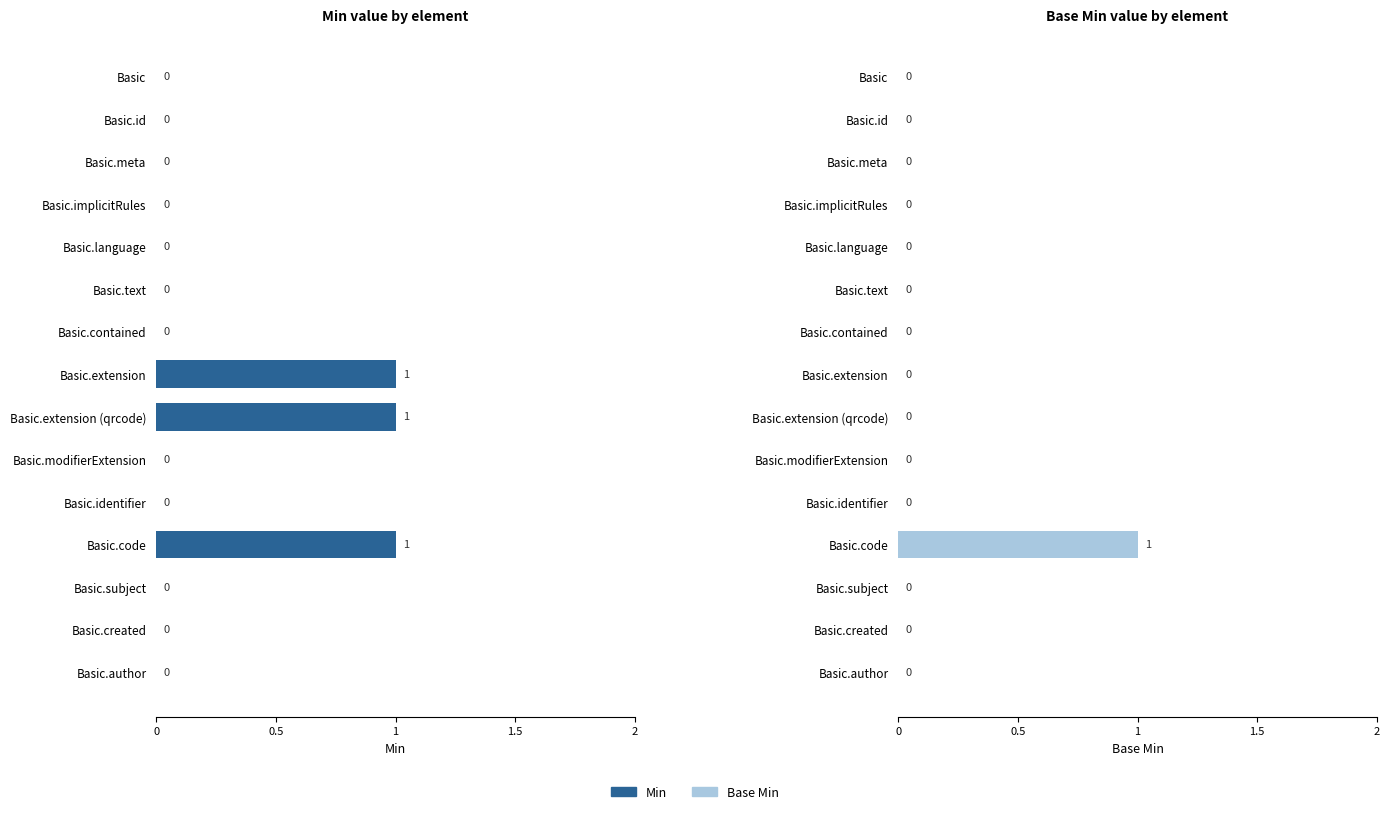

What are all the series names shown in the legend?

Min, Base Min